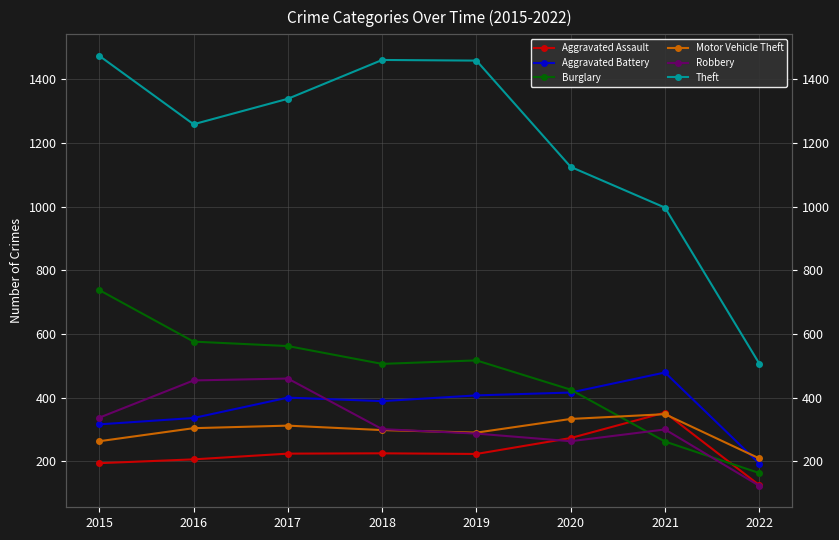

True or false: Burglary has a value of 417 at 2015.

False